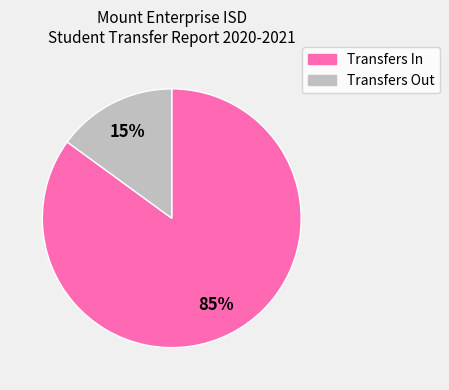

Is there any slice that represents more than half of the pie?

Yes